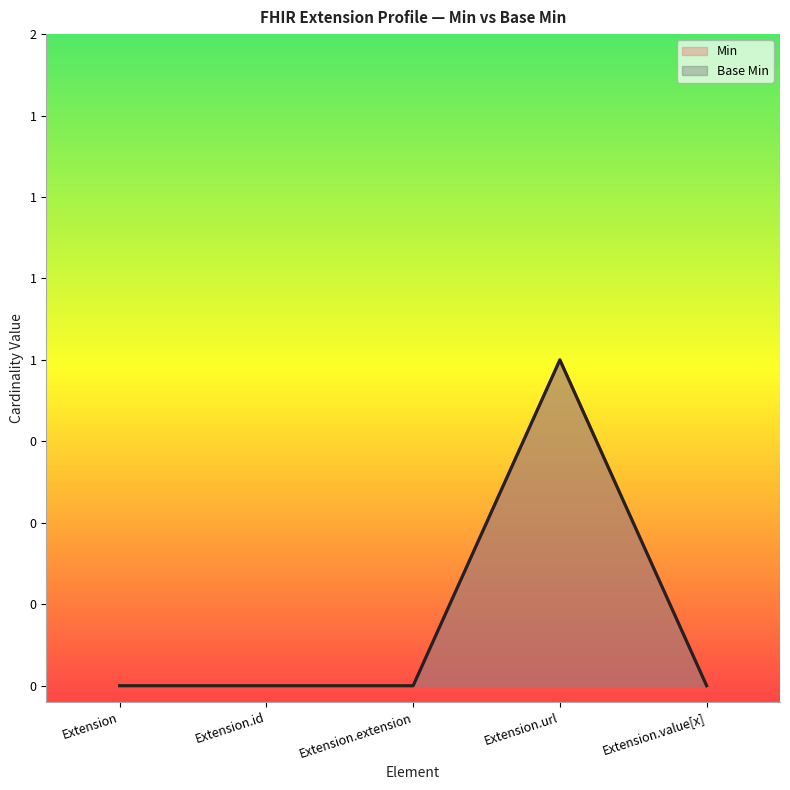

What is the difference between the maximum and minimum values in the Min series?

1